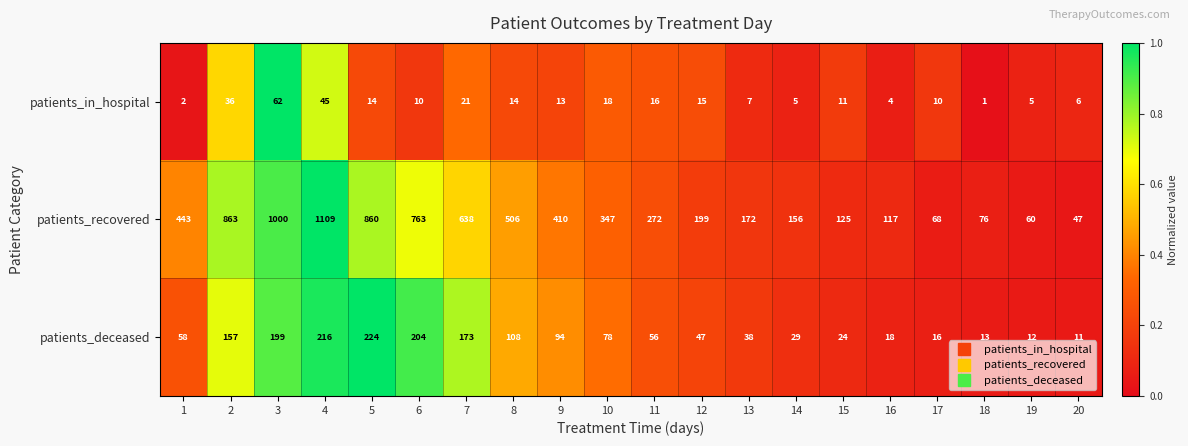

What is the difference between the second highest and minimum values in the patients_recovered series?

953